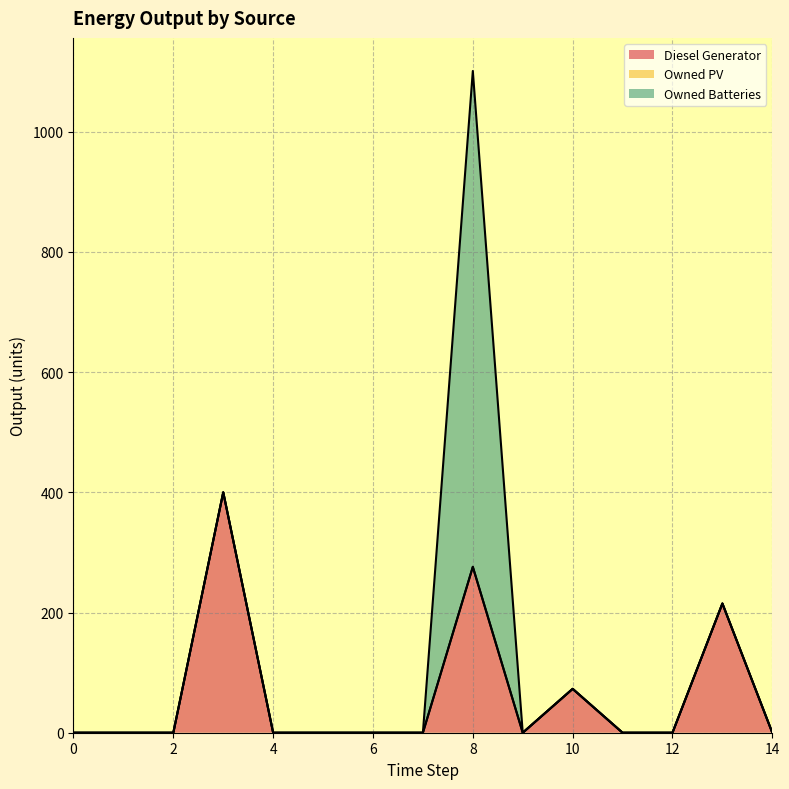

Reading left to right, extract all data points from this chart.

Diesel Generator: 0	0	0	400	0	0	0	0	276	0	73	0	0	215	0
Owned PV: 0	0	0	0	0	0	0	0	0	0	0	0	0	0	0
Owned Batteries: 0	0	0	0	0	0	0	0	825	0	0	0	0	0	0